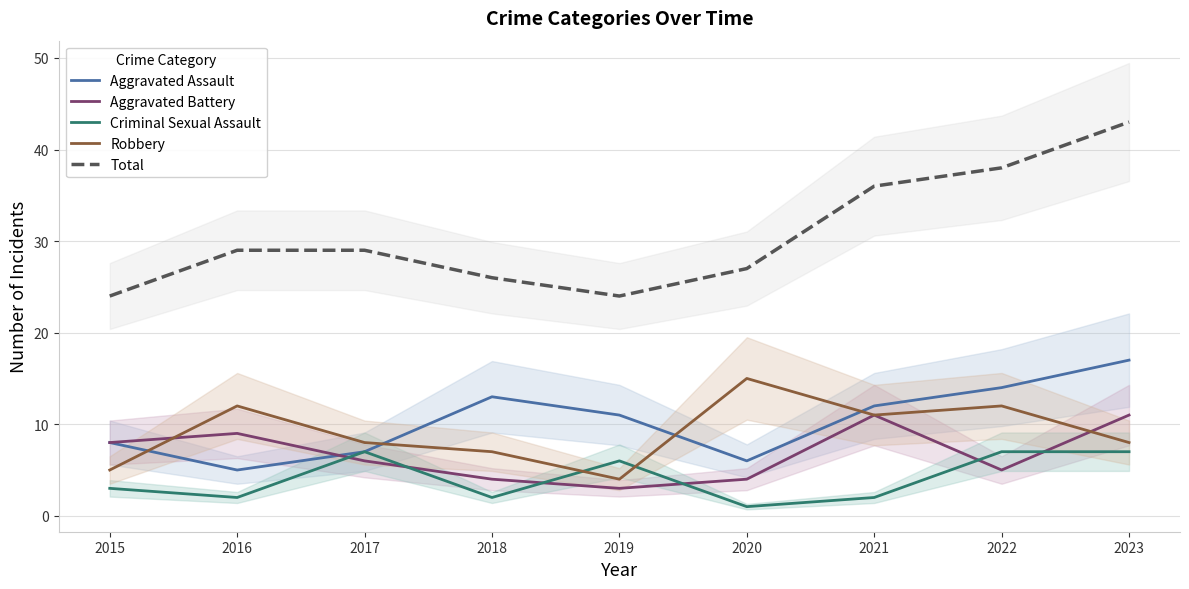

Reading left to right, list all the values displayed in this chart.

Aggravated Assault: 8	5	7	13	11	6	12	14	17
Aggravated Battery: 8	9	6	4	3	4	11	5	11
Criminal Sexual Assault: 3	2	7	2	6	1	2	7	7
Robbery: 5	12	8	7	4	15	11	12	8
Total: 24	29	29	26	24	27	36	38	43